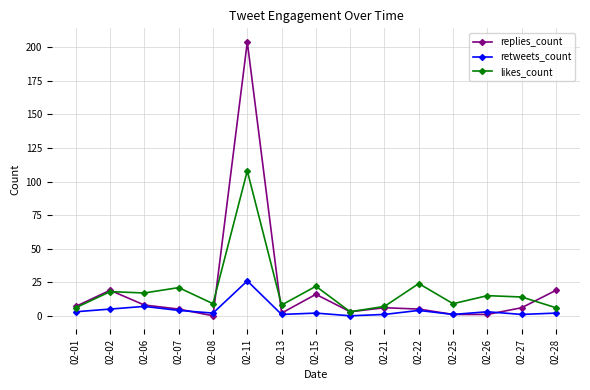

At which label does likes_count first exceed 14?

02-02